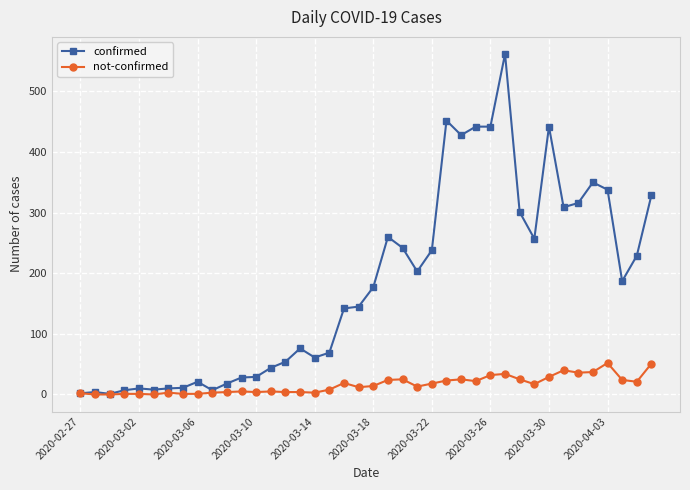

Which series has the largest range (max minus min)?

confirmed